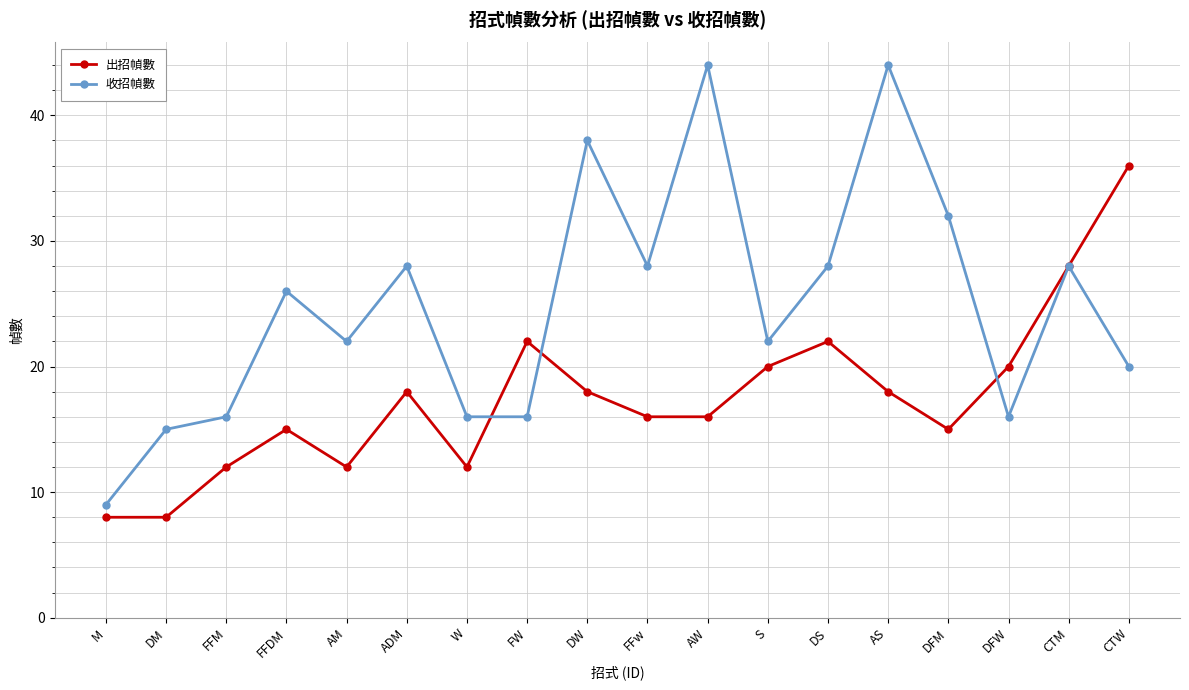

The 收招幀數 series shows 28 at CTM. True or false?

True